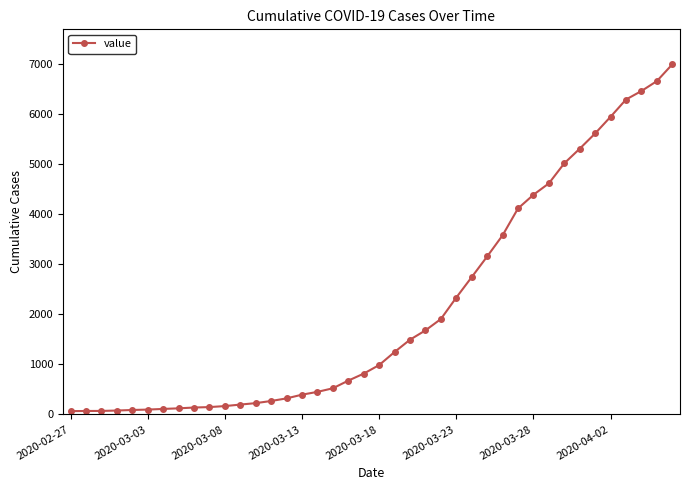

What is the difference between the second highest and minimum values?

6596